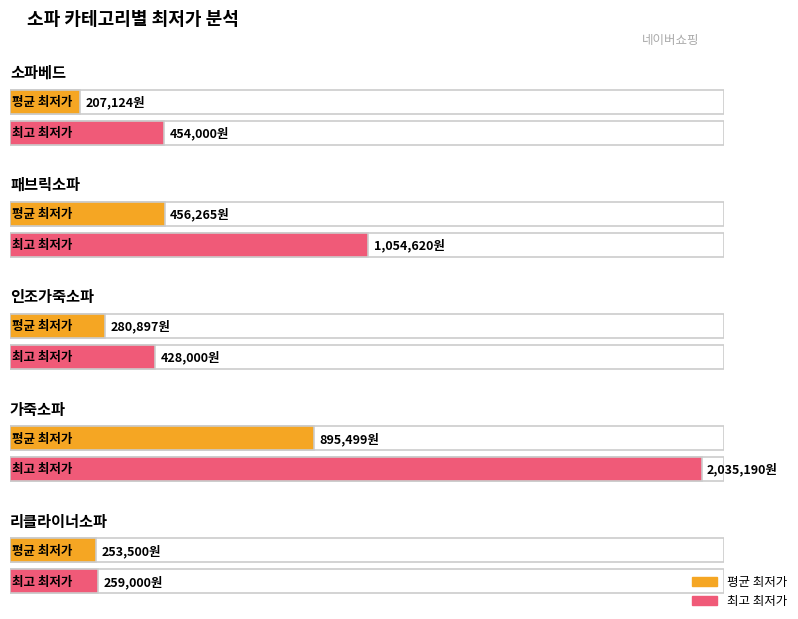

Which series has the widest spread of values?

최고 최저가